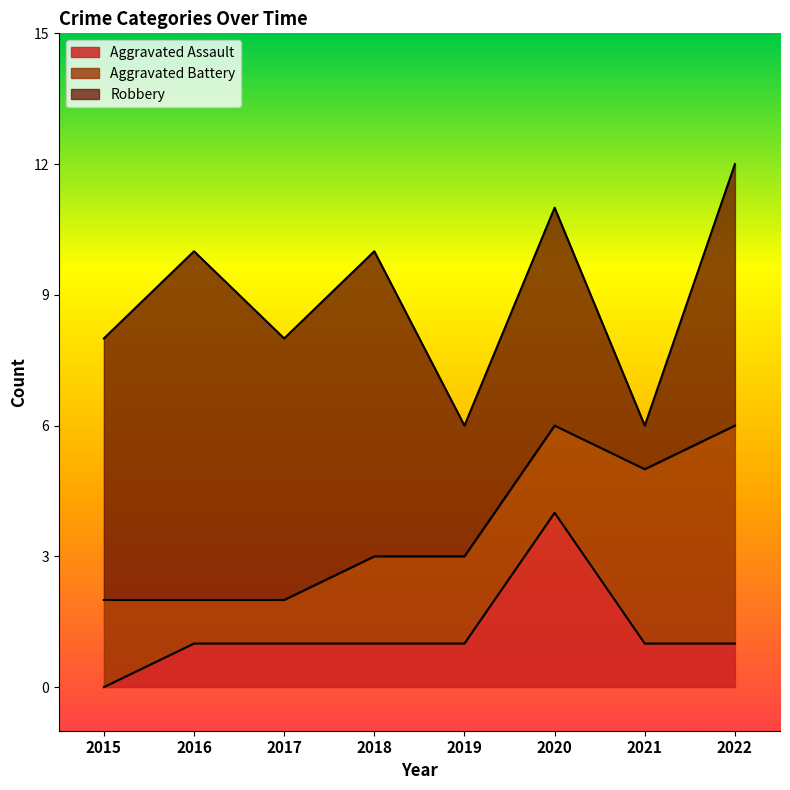

List the series in order of their overall mean, highest first.

Robbery, Aggravated Battery, Aggravated Assault